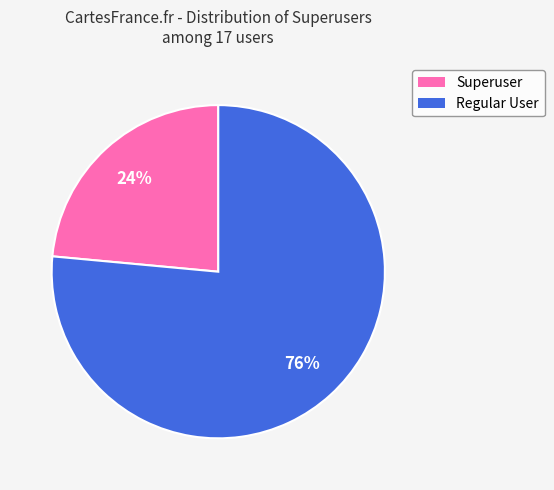

What is the largest slice in the pie chart?

Regular User